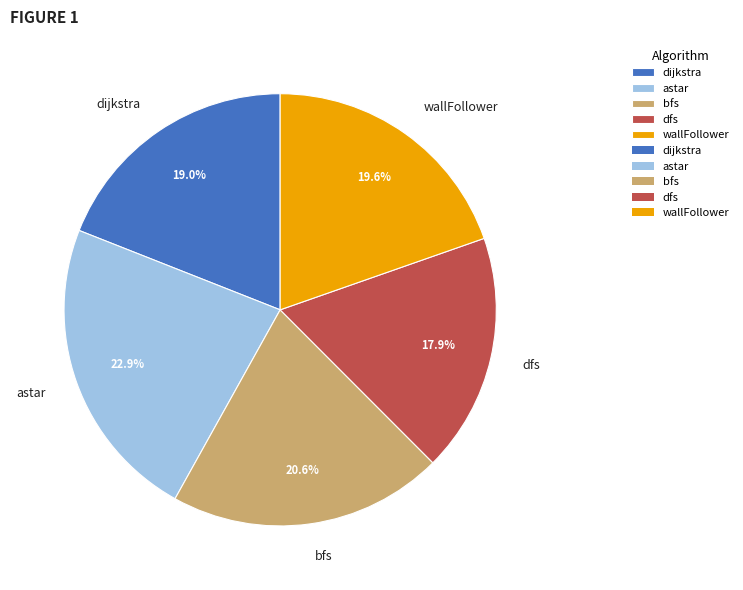

To the nearest percent, what portion does wallFollower represent?

20%